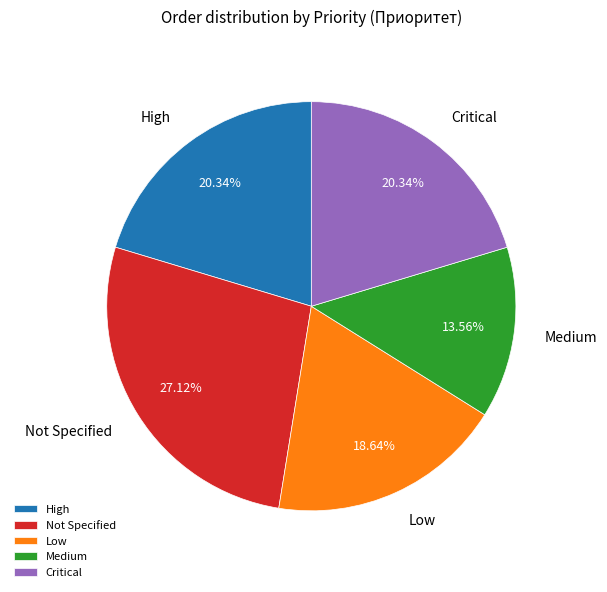

Is there any slice that represents more than half of the pie?

No